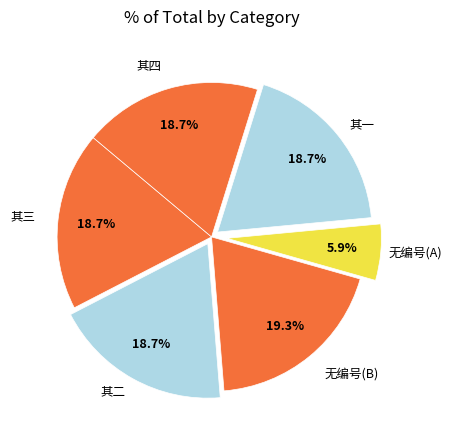

How many slices are in this pie chart?

6